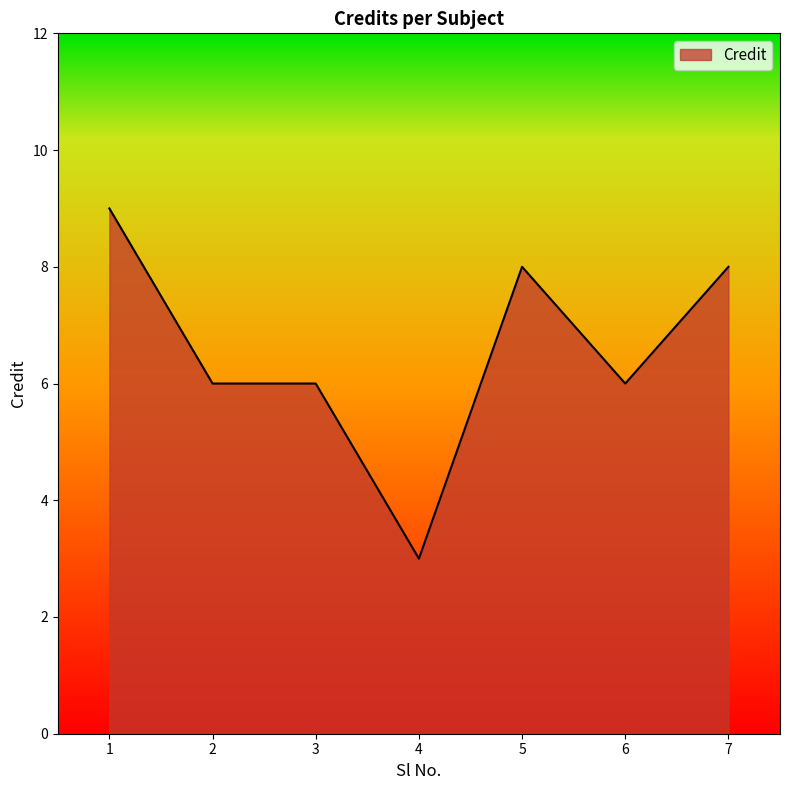

What is the maximum value shown in the chart?

9